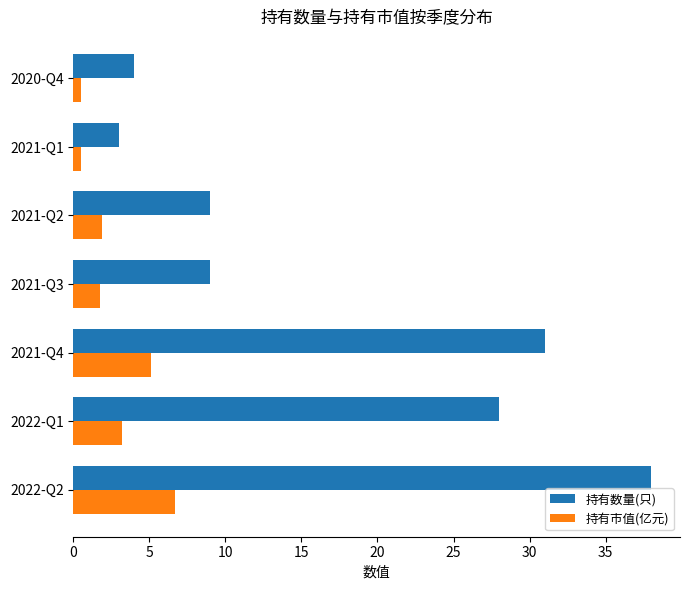

Is the value of 持有市值(亿元) at 2022-Q2 greater than the value of 持有数量(只) at 2021-Q3?

No